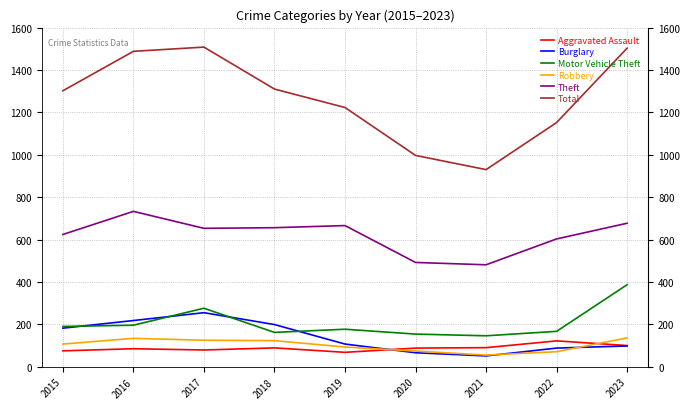

What is the sum of all Robbery values?

918